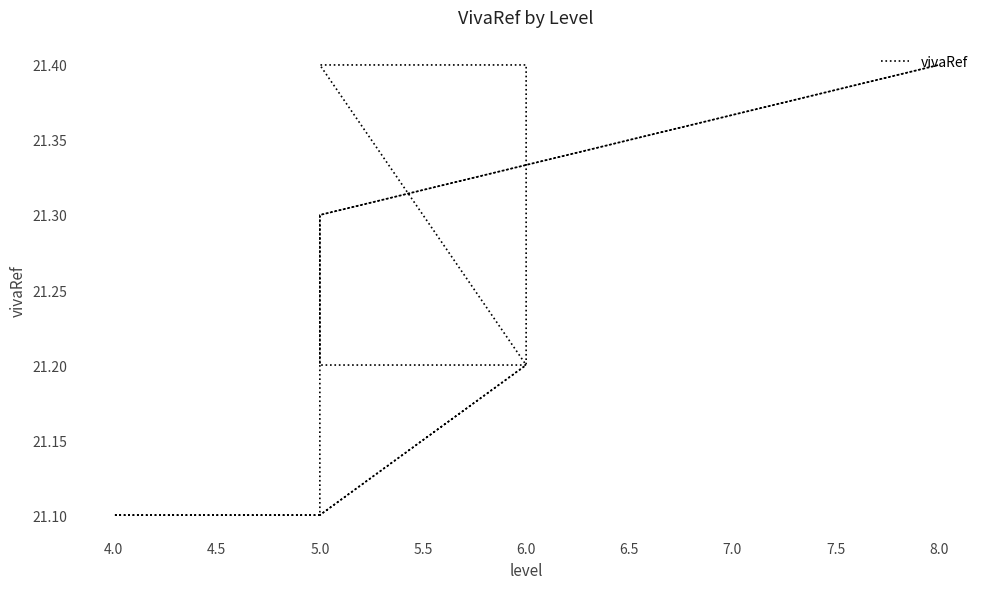

How many series are shown in this chart?

1